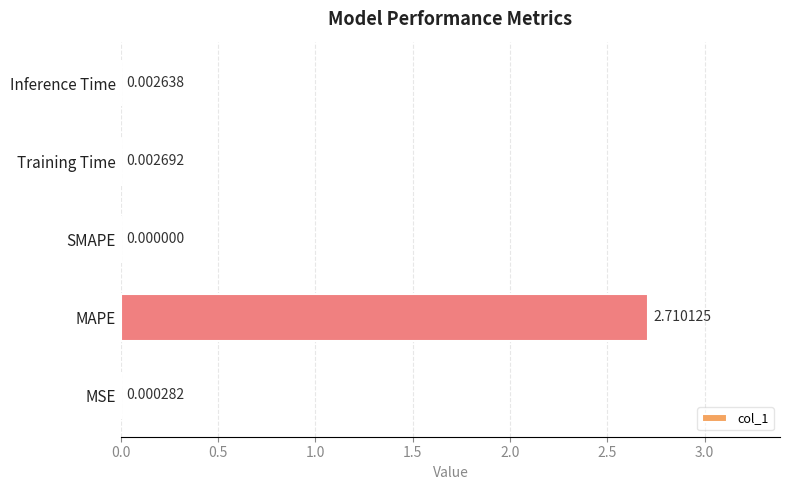

Which has a higher value, MSE or Inference Time?

Inference Time